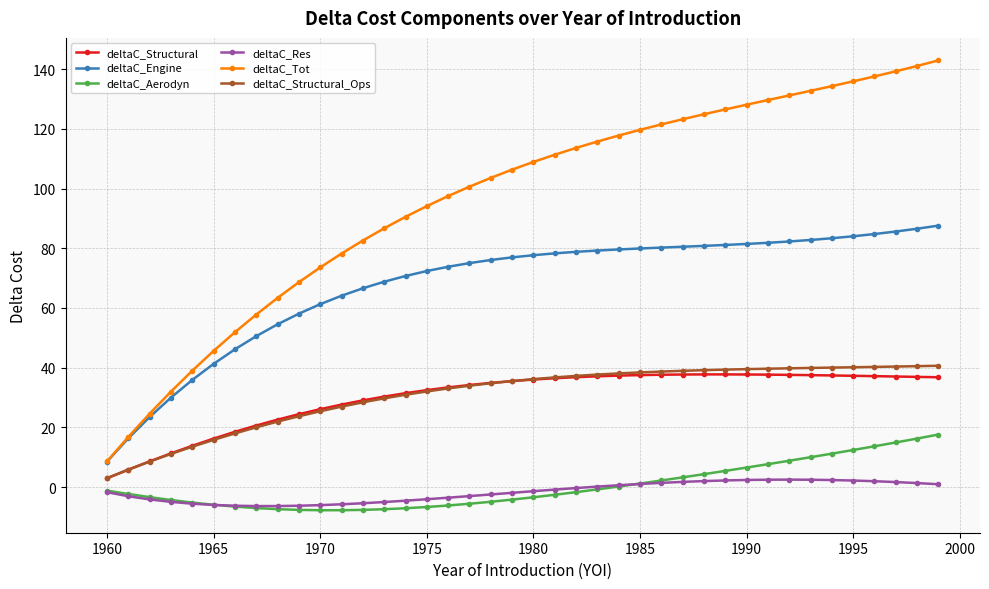

What is the value of the deltaC_Structural_Ops point at the 38th from the left?

40.4